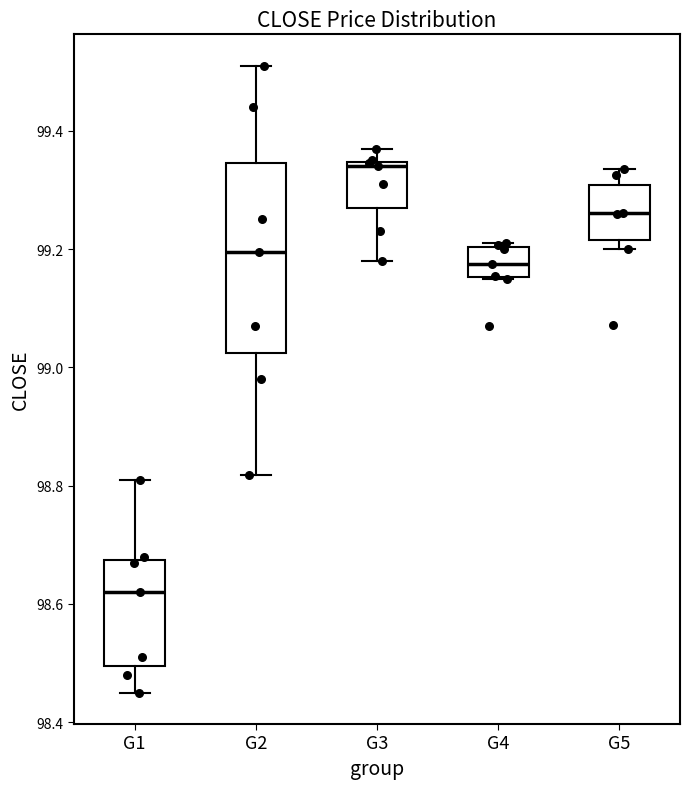

Reading left to right, read every box against the y-axis: the position of its median line, the range the box covers, and the ends of its whiskers. The values are not printed on the chart, so give them approximately, as read against the axis.

G1: median 98.62, box 98.50 to 98.68, whiskers 98.46 to 98.82
G2: median 99.20, box 99.02 to 99.34, whiskers 98.82 to 99.52
G3: median 99.34 (just below the box's upper edge), box 99.28 to 99.34, whiskers 99.18 to 99.36
G4: median 99.18, box 99.16 to 99.20, whiskers 99.16 to 99.22
G5: median 99.26, box 99.22 to 99.30, whiskers 99.20 to 99.34